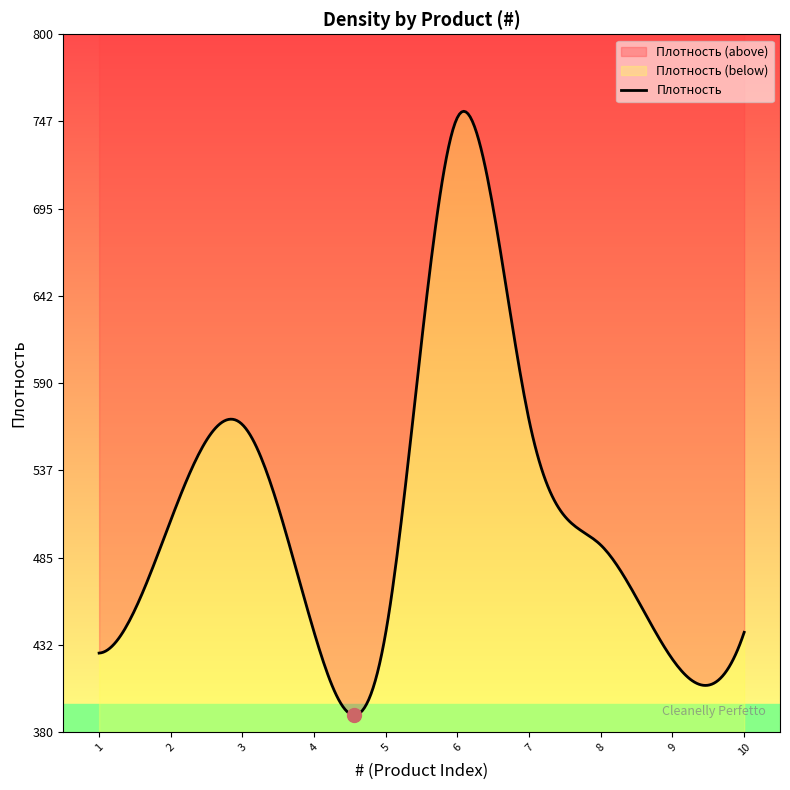

What is the change in value from 3 to 5?

-110